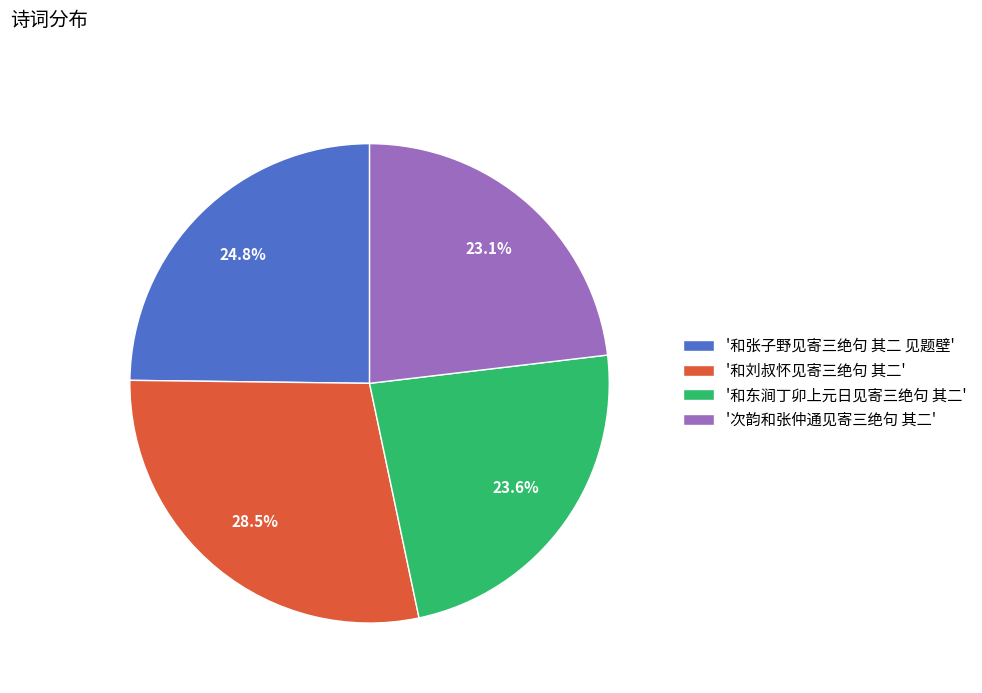

Combined, do '次韵和张仲通见寄三绝句 其二' and '和东涧丁卯上元日见寄三绝句 其二' account for over 50%?

No